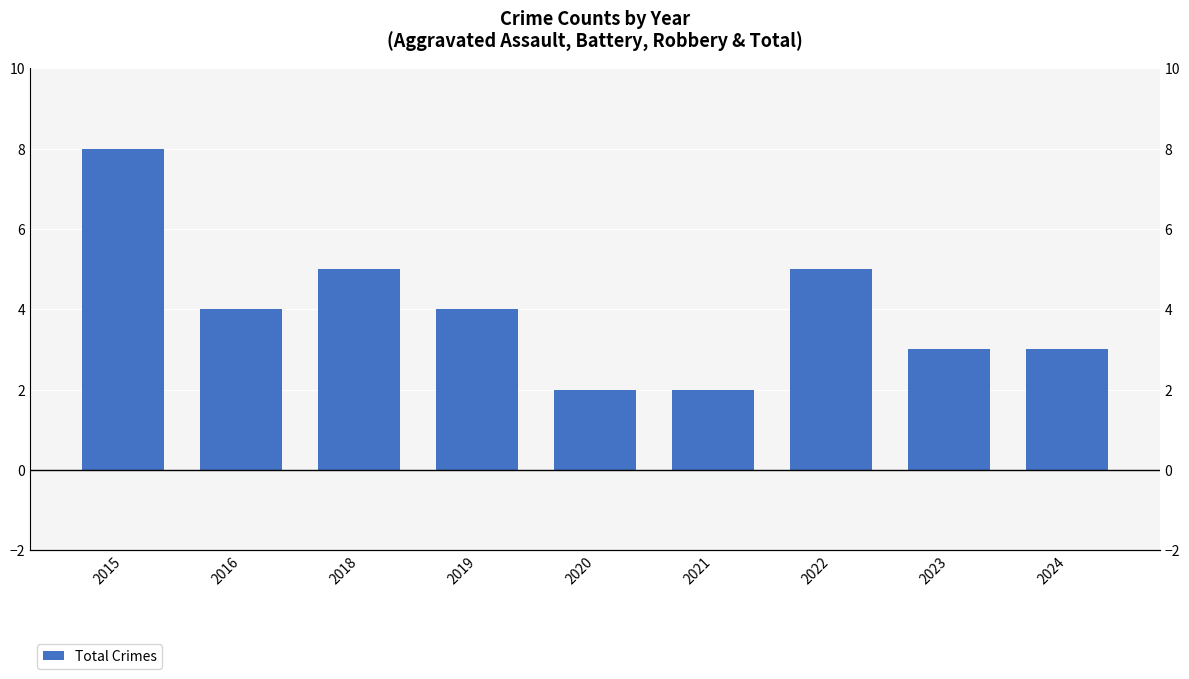

What value does the data have at 2016?

4